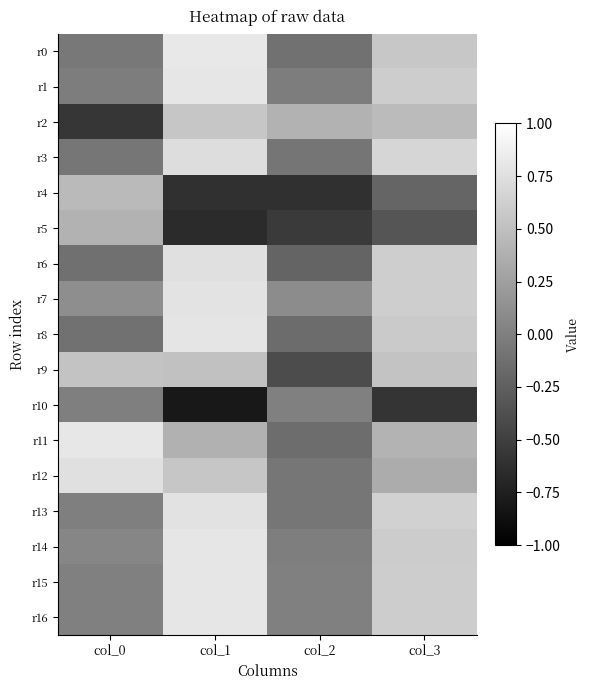

Which has a higher value, col_3 or col_0?

col_3